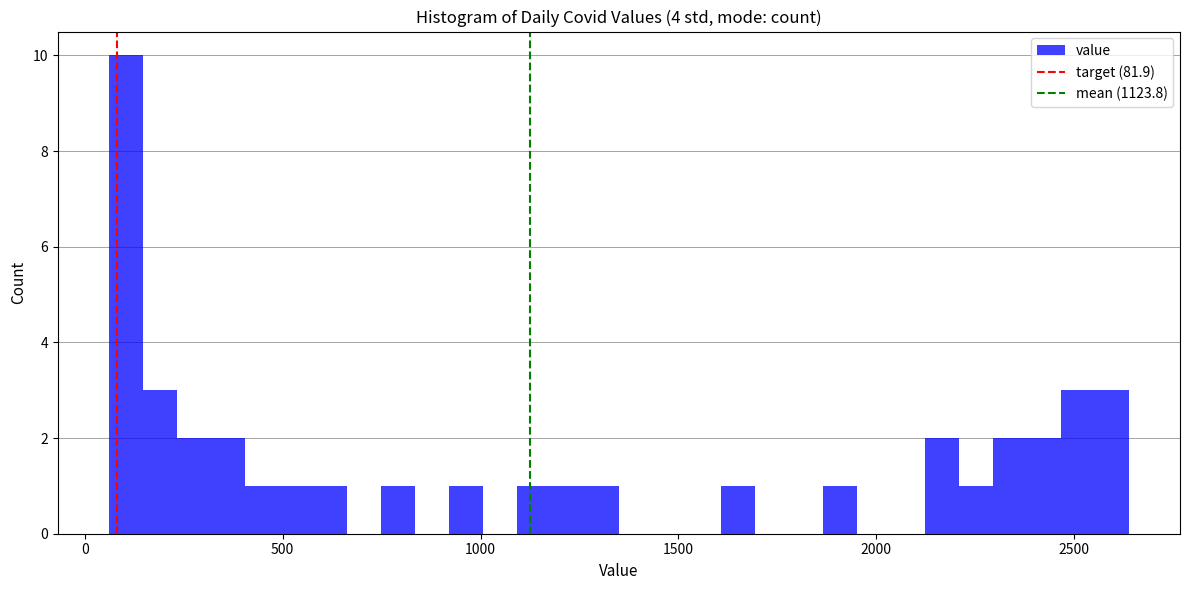

Around what value on the x-axis is the tallest bar? Give the approximate position of its centre, as read against the axis.

100